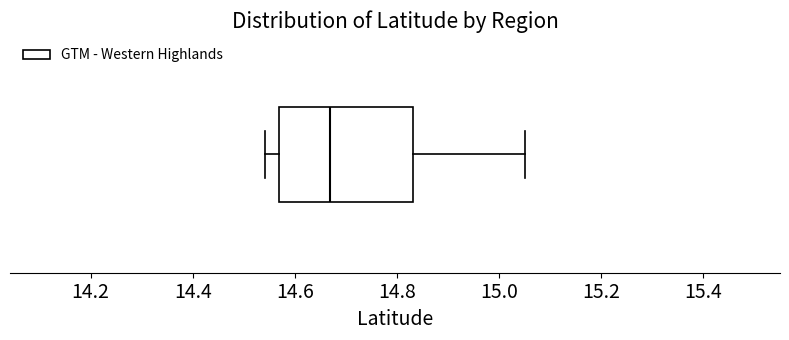

Where does the median line of the box sit on the x-axis? The values are not printed on the chart, so give them approximately, as read against the axis.

14.66